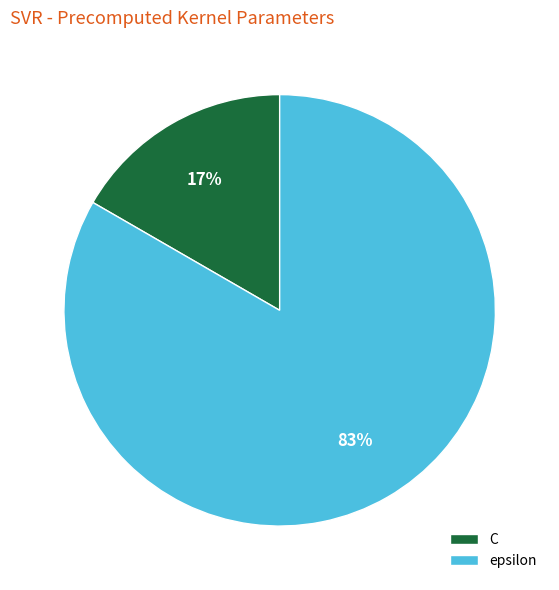

What percentage is the epsilon slice, to the nearest percent?

83%